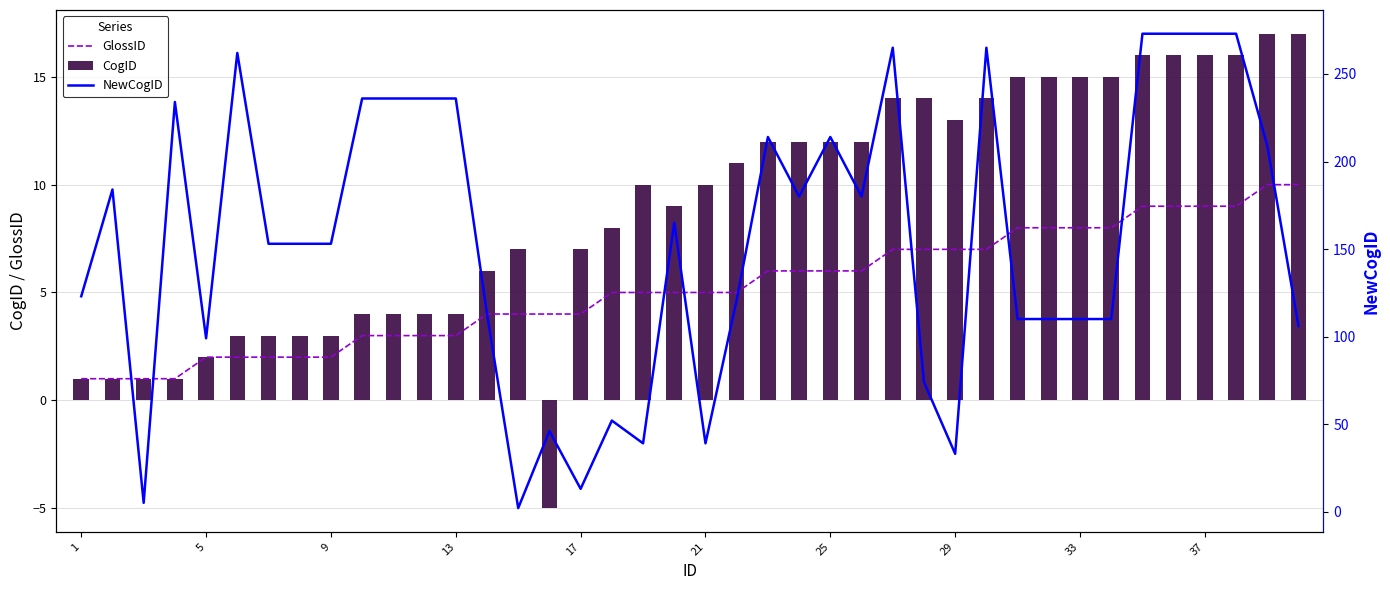

Between 9 and 16, which series saw the biggest shift?

NewCogID